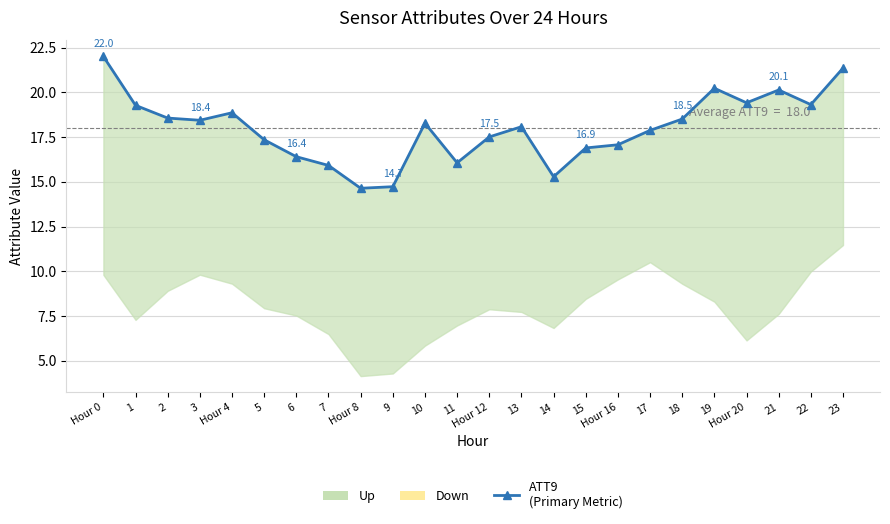

How many points are lower than both their immediate neighbors (excluding endpoints)?

6